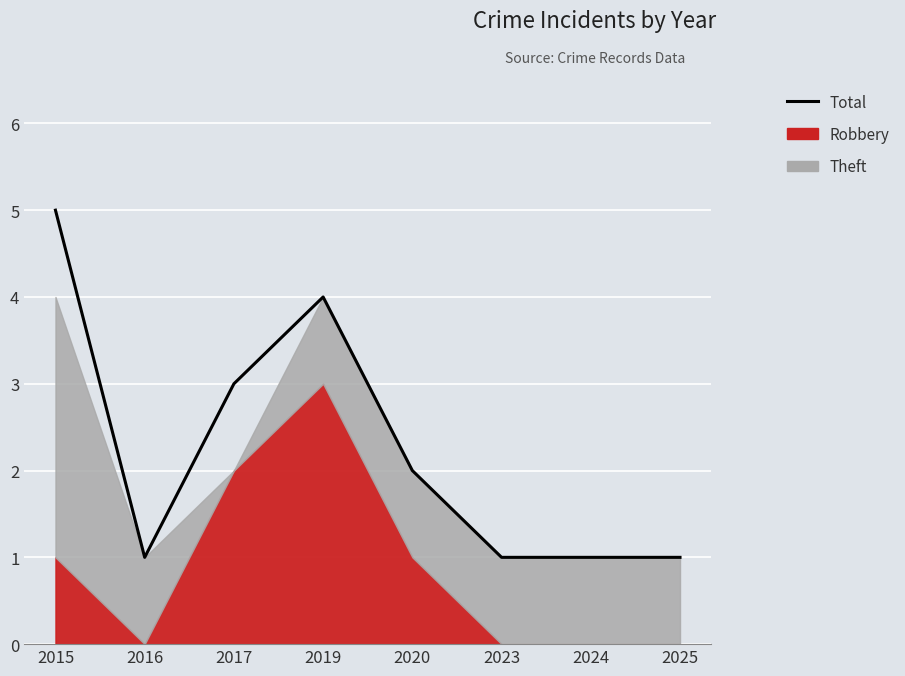

Is it true that the value at 2019 is 4?

True